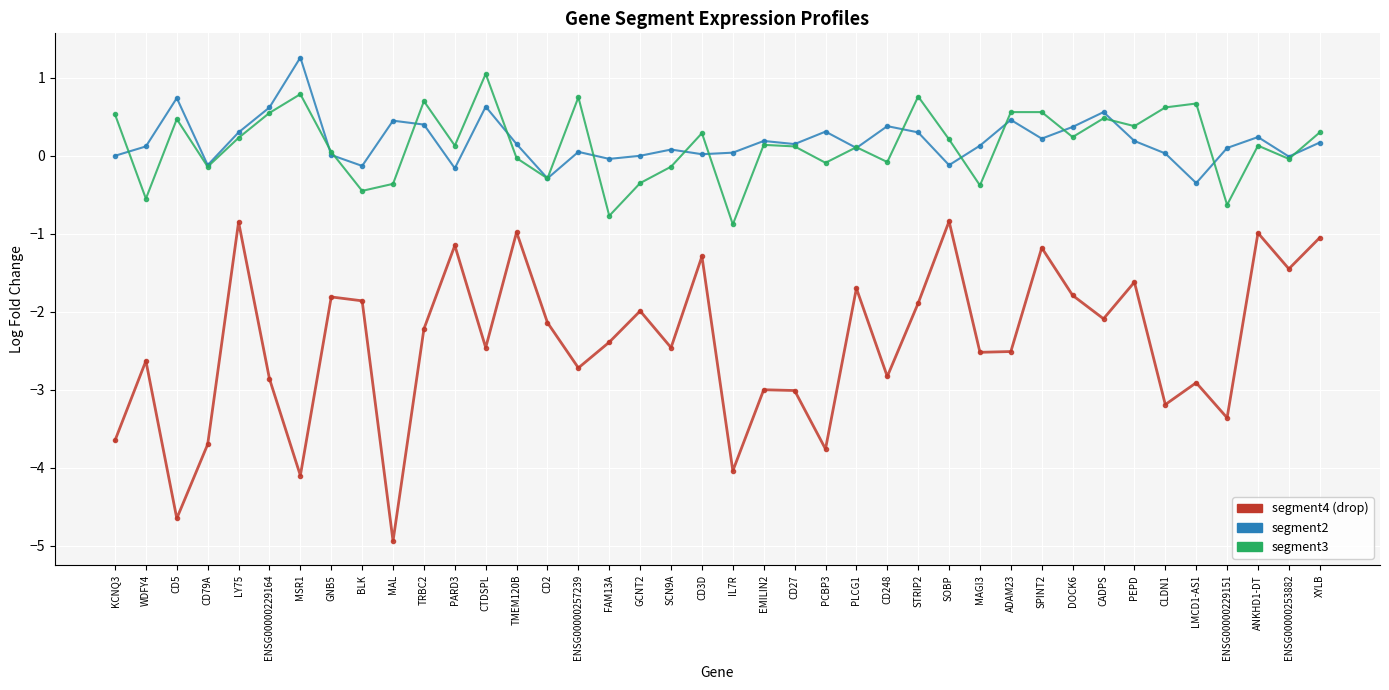

How many lines are shown in the chart?

3